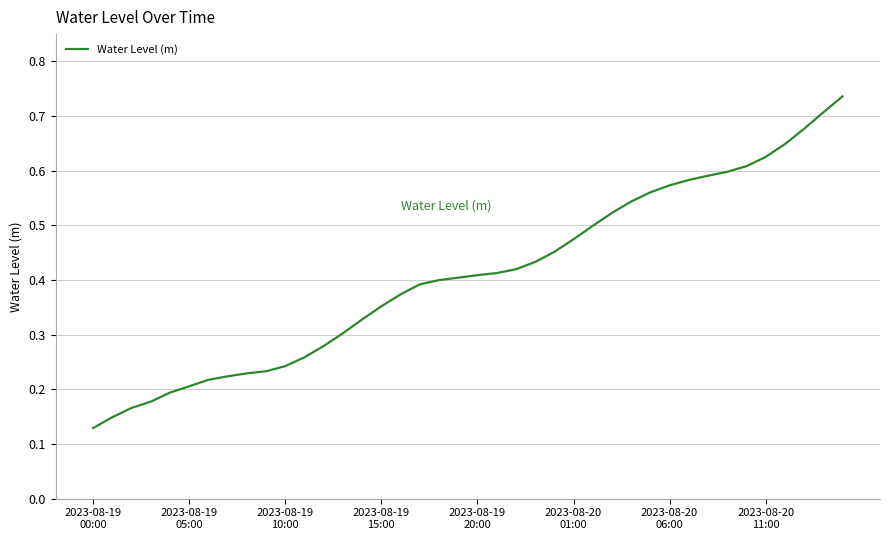

Is this an area chart (filled region under the line)?

No